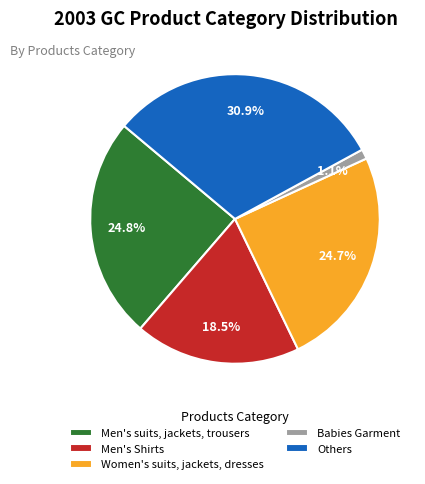

Does Others represent more than half of the total?

No